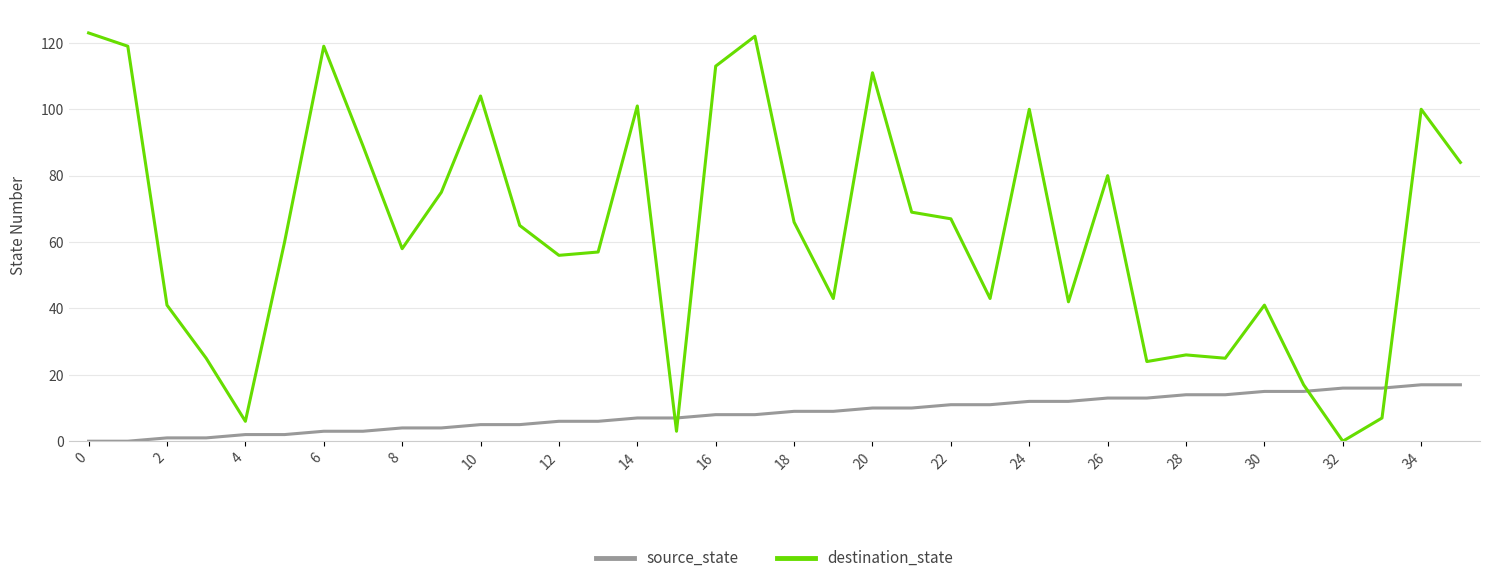

Rank the series by their average value, from highest to lowest.

destination_state, source_state